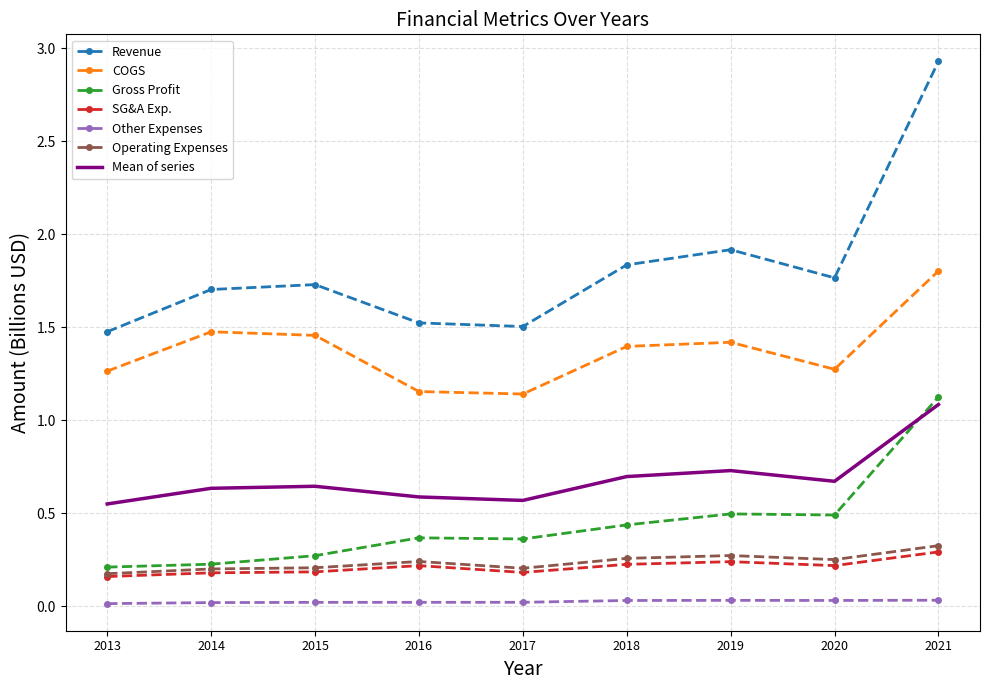

True or false: Other Expenses and Operating Expenses cross at least once.

False